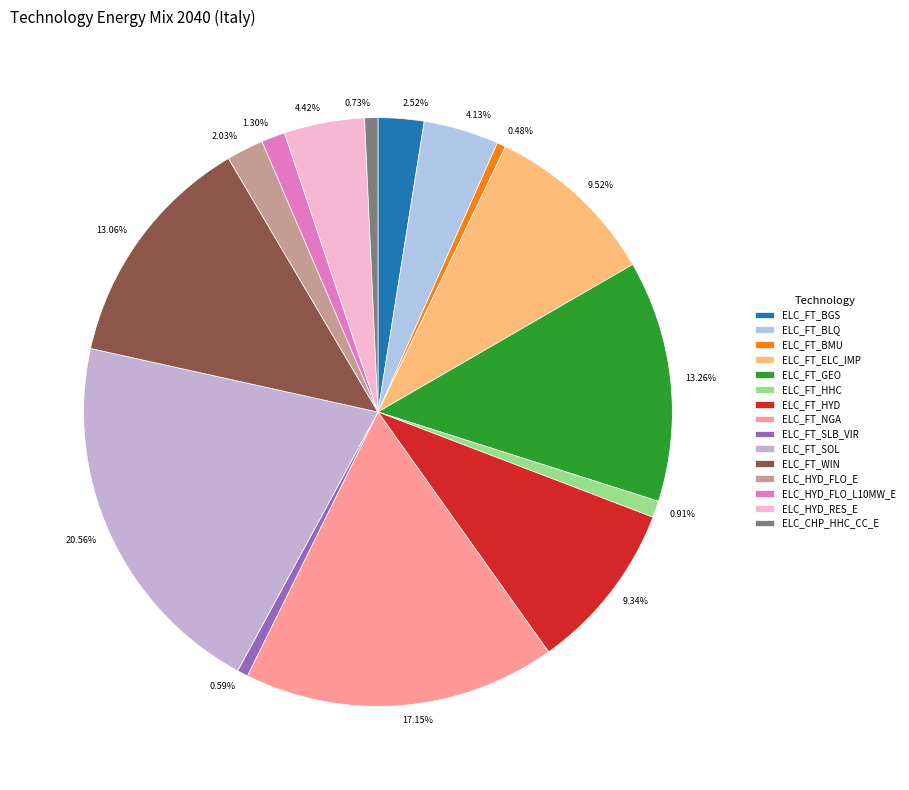

Combined, do 0.48% and 2.52% account for over 50%?

No